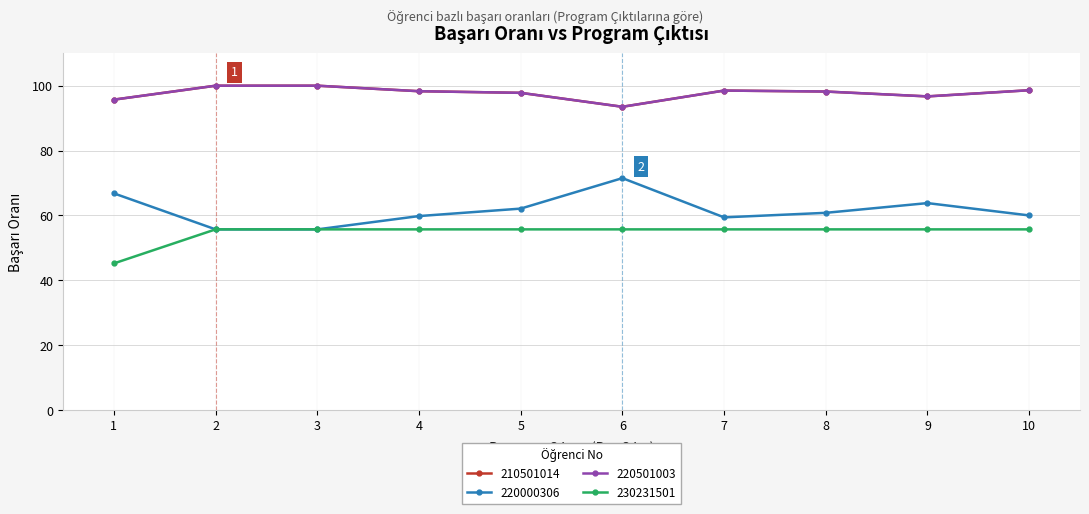

At which label does 220000306 first exceed 60?

1